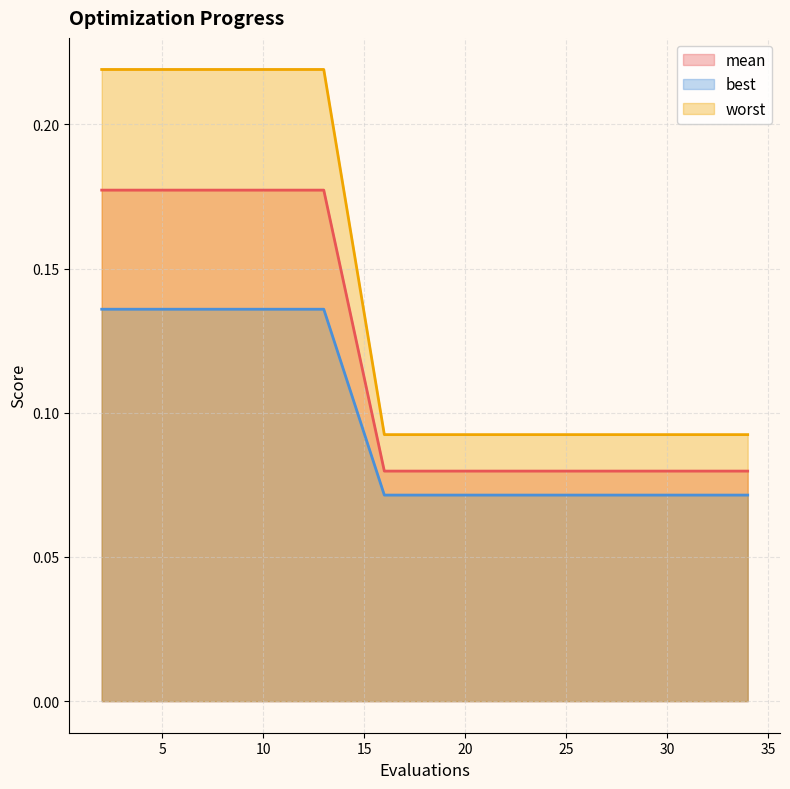

True or false: worst and best intersect in this chart.

False